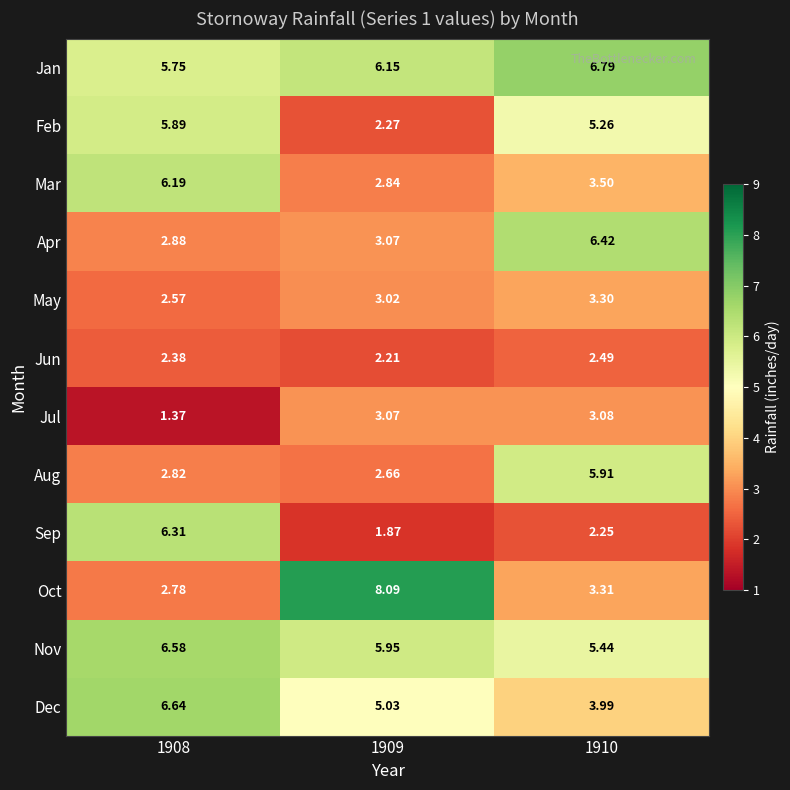

List the series in order of their peak value, highest first.

Oct, Jan, Dec, Nov, Apr, Sep, Mar, Aug, Feb, May, Jul, Jun